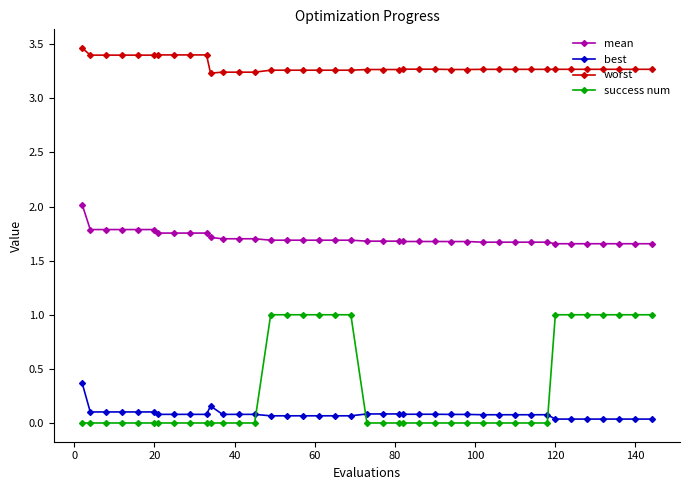

Which series has the widest spread of values?

success num